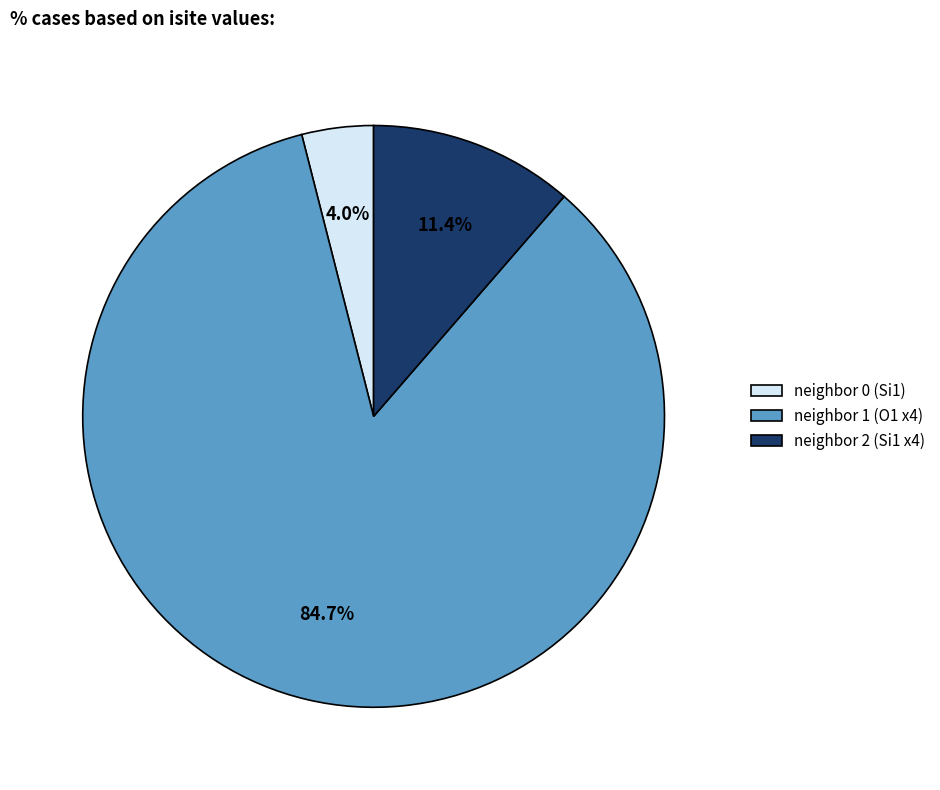

To the nearest percent, what is the difference between the largest and smallest slice percentages?

81%